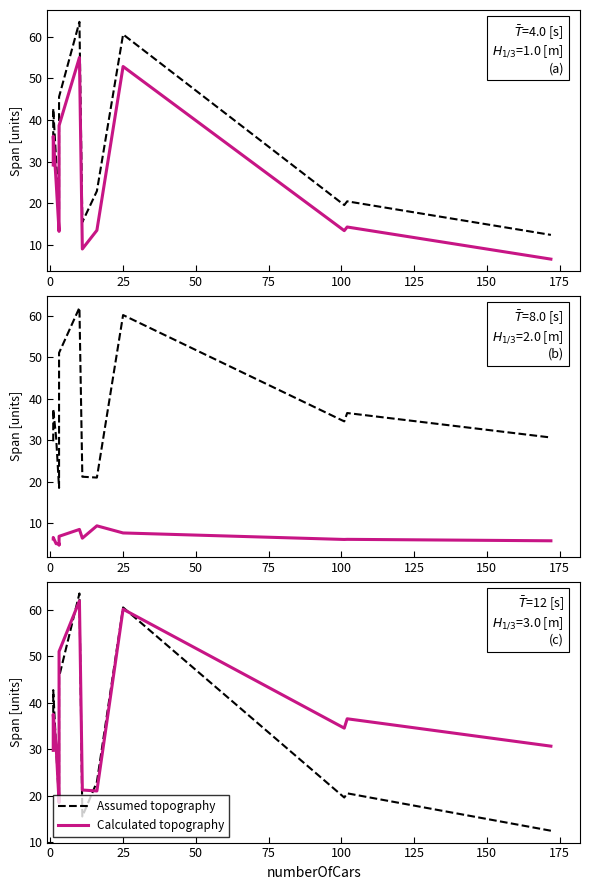

What is the sum of all Assumed topography values?

429.7